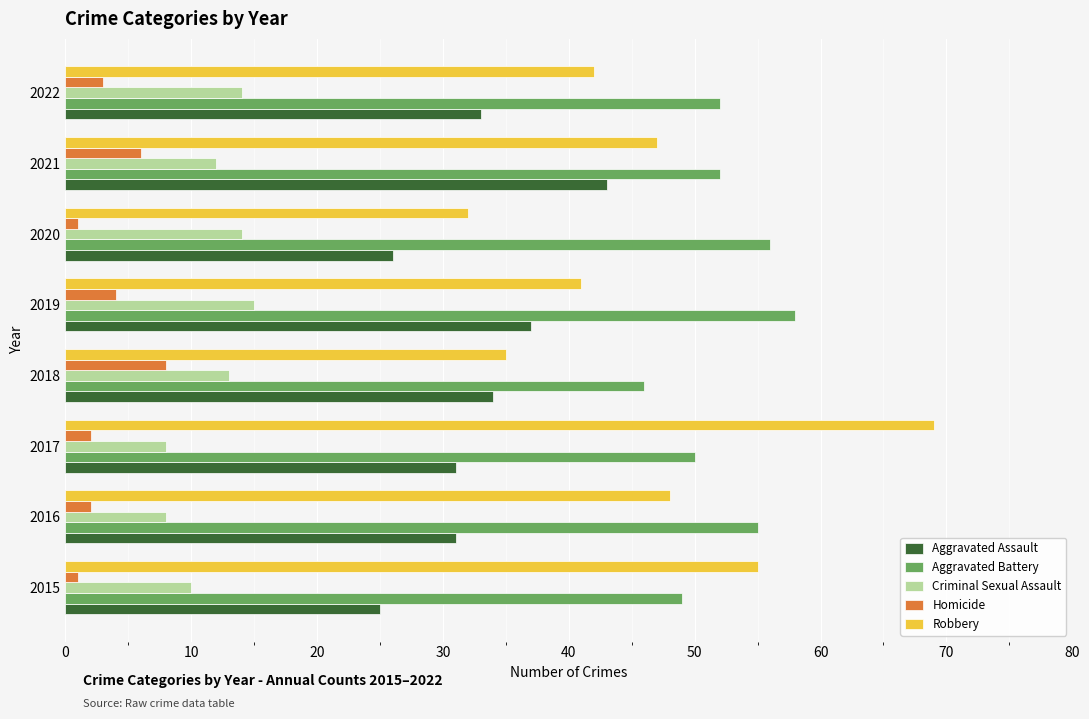

What is the difference between the Robbery values at 2017 and 2022?

27